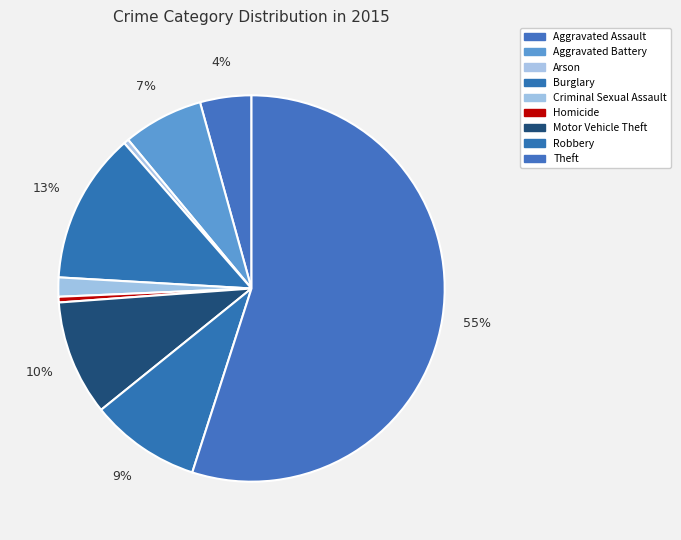

Which has a higher value, Criminal Sexual Assault or Arson?

Criminal Sexual Assault